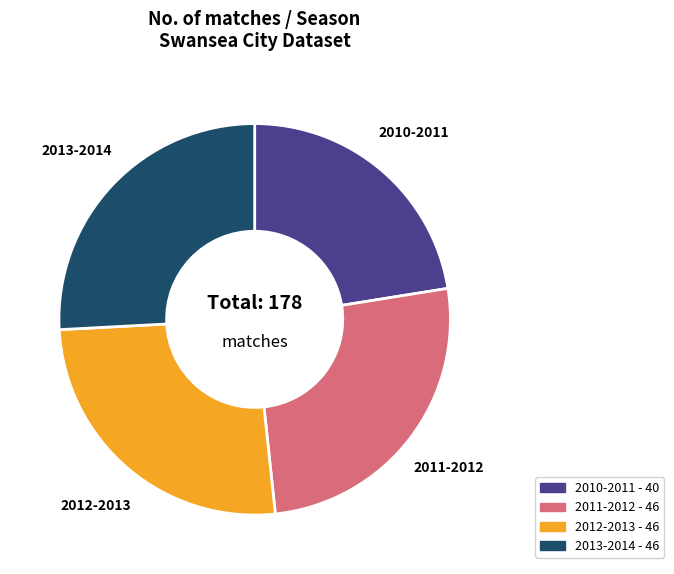

Which slice is the smallest?

2010-2011